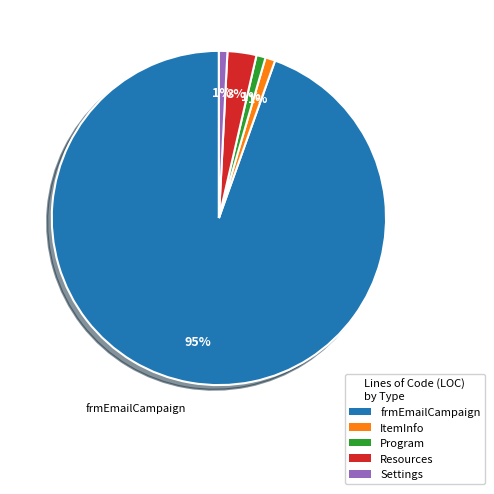

How many slices are in this pie chart?

5